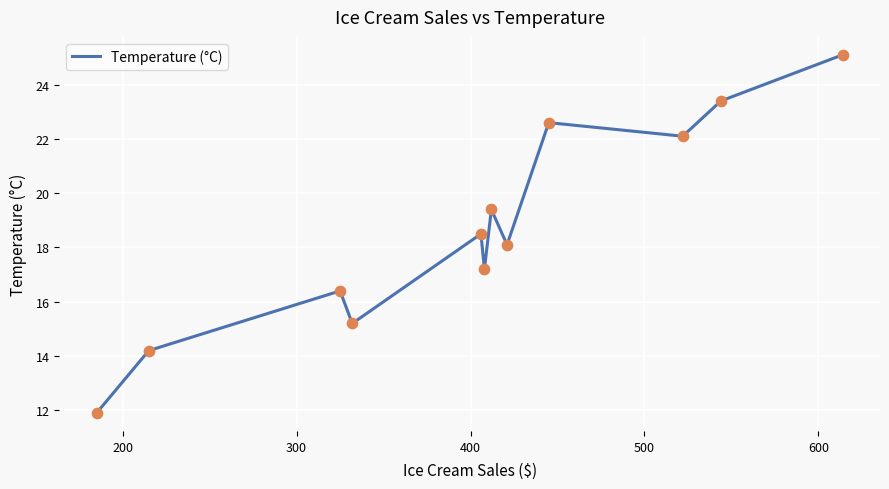

What is the minimum value shown in the chart?

11.9